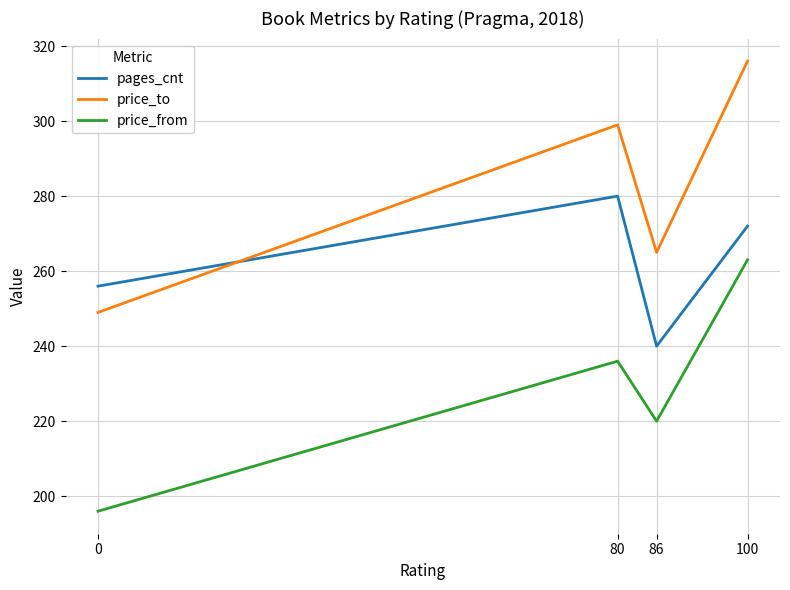

Reading left to right, list all the values displayed in this chart.

pages_cnt: 256	280	240	272
price_to: 249	299	265	316
price_from: 196	236	220	263